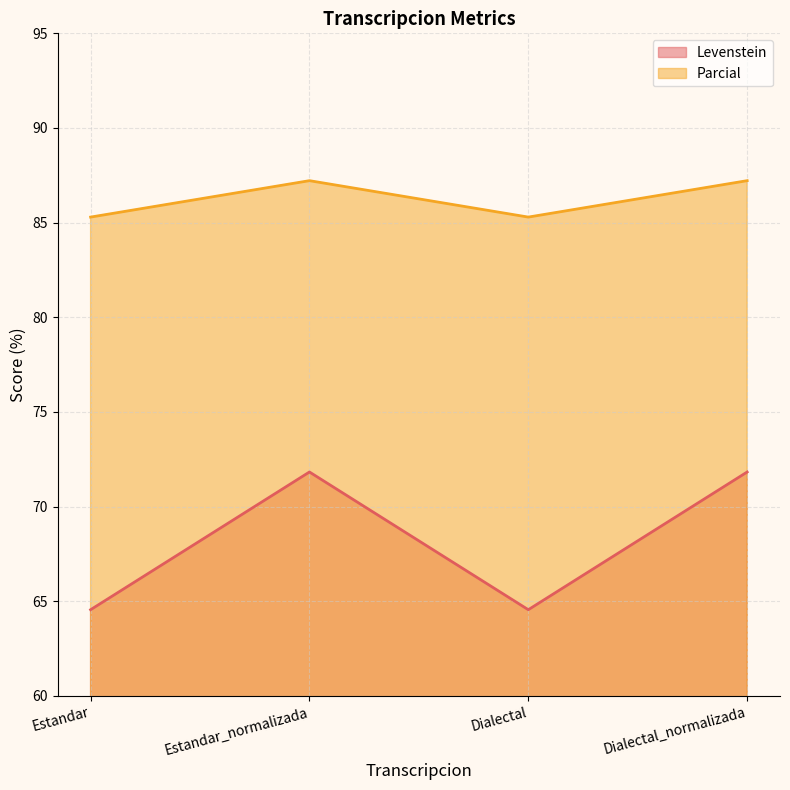

List the series in order of their peak value, highest first.

Parcial, Levenstein